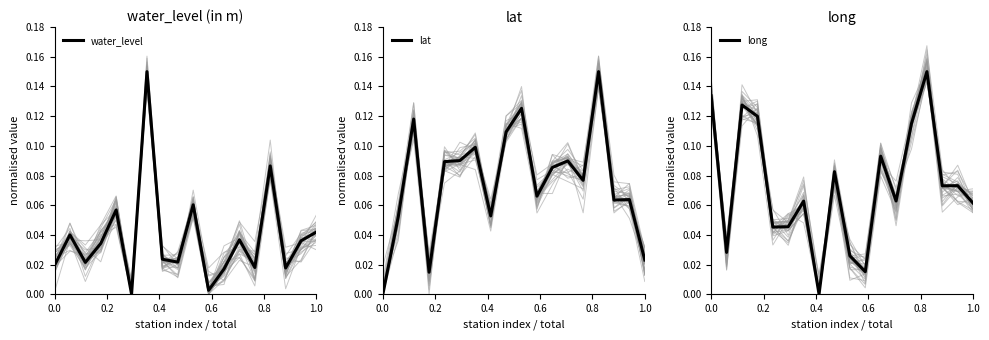

At how many categories does at least one series exceed 0?

18